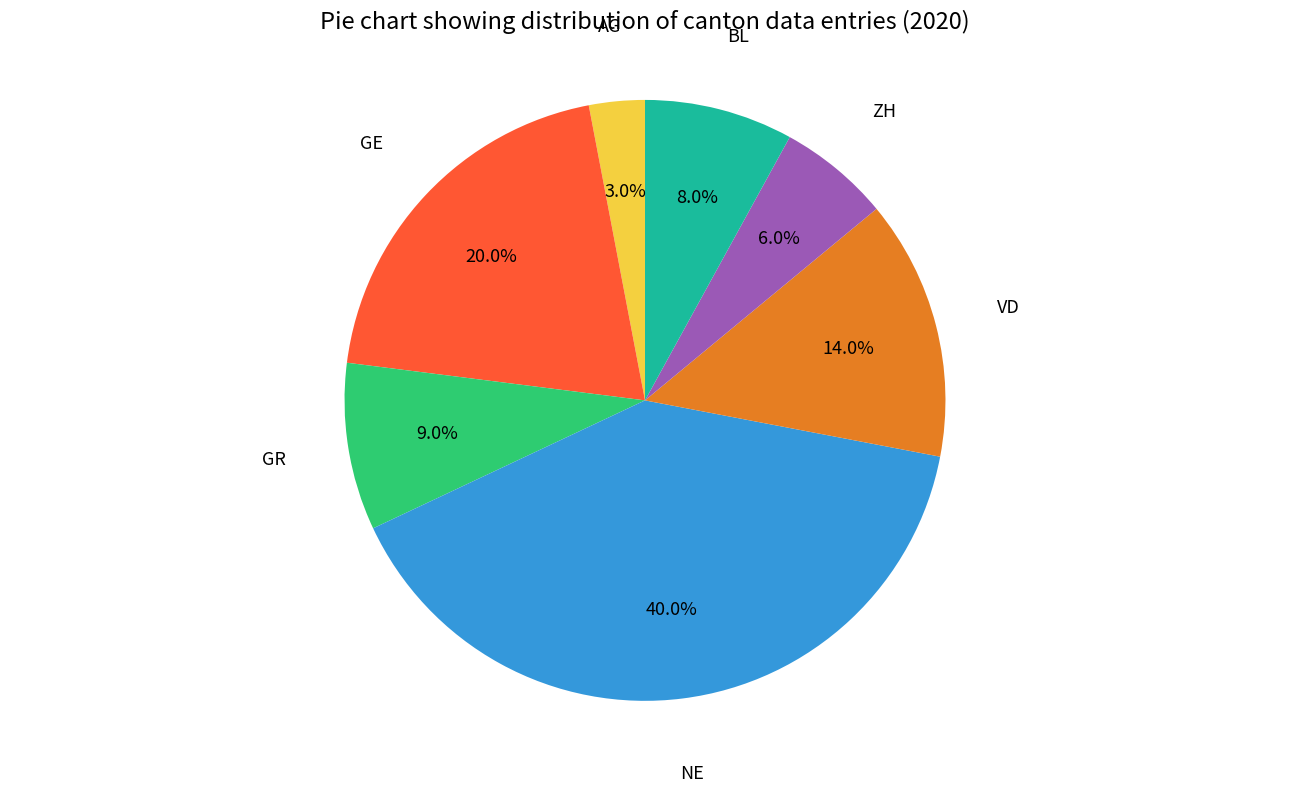

Between VD and AG, which is larger?

VD